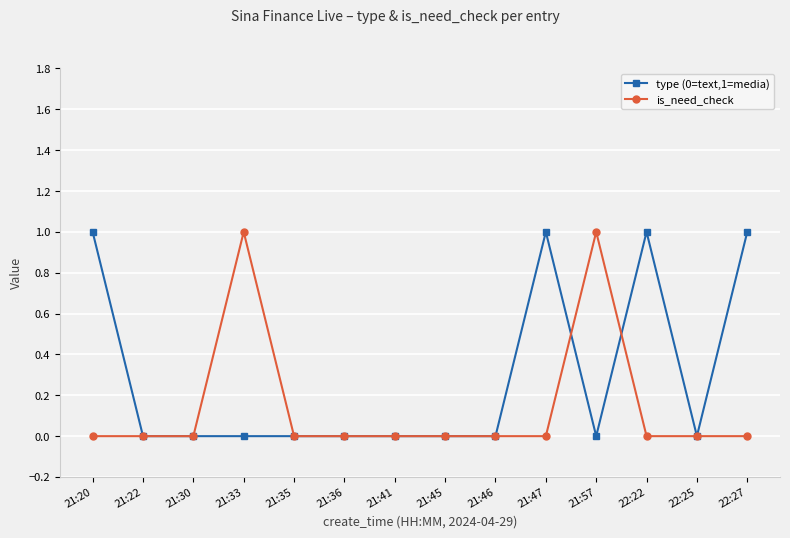

What position from the left is 21:20?

1